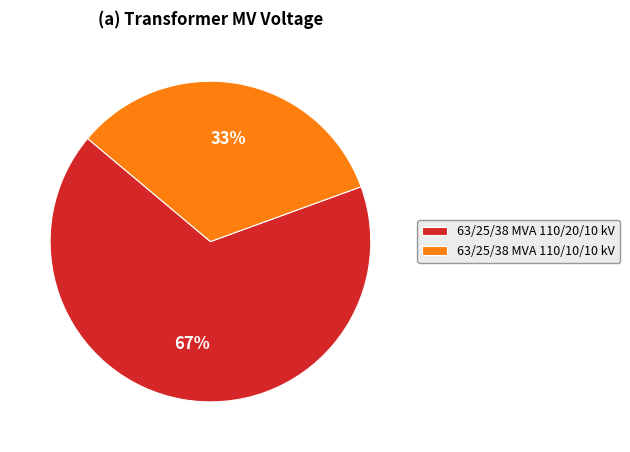

What is the largest slice in the pie chart?

63/25/38 MVA 110/20/10 kV